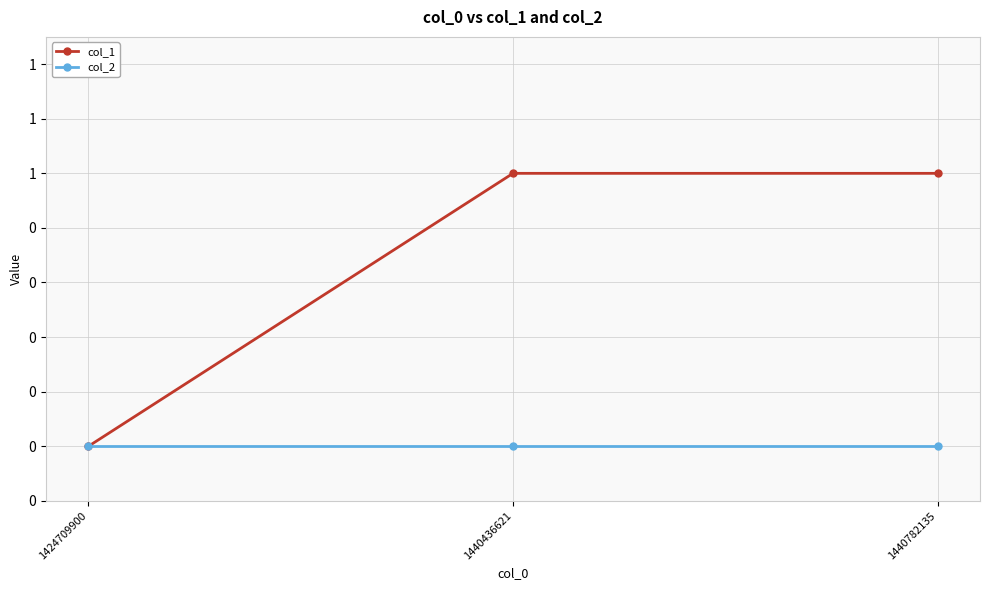

Rank the series by their average value, from highest to lowest.

col_1, col_2